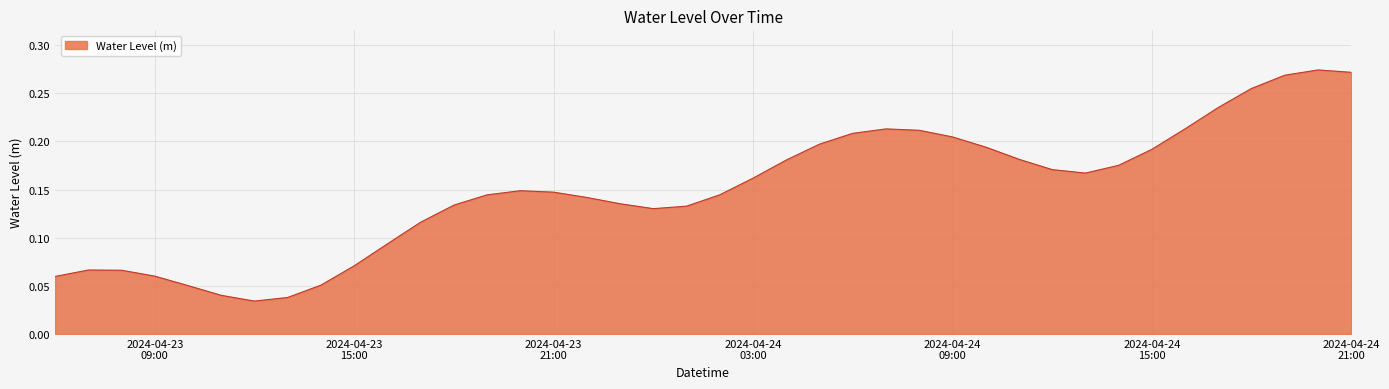

How many interior local valleys (lower than both neighbors) does the data have?

3